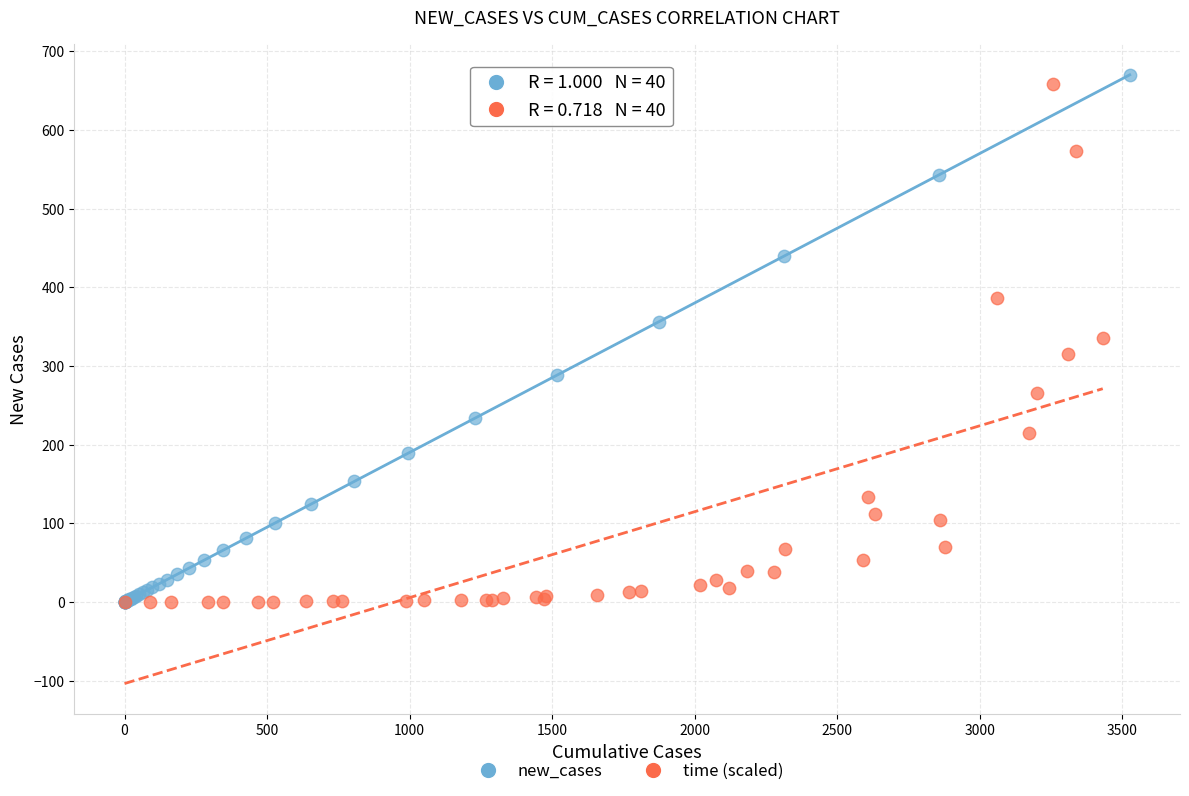

Which series has the widest spread of Y values?

new_cases